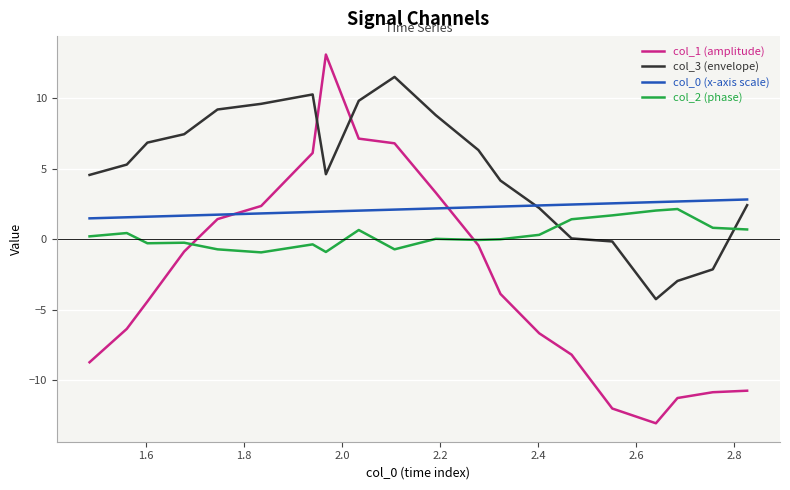

What is the minimum value for col_0 (x-axis scale)?

1.5